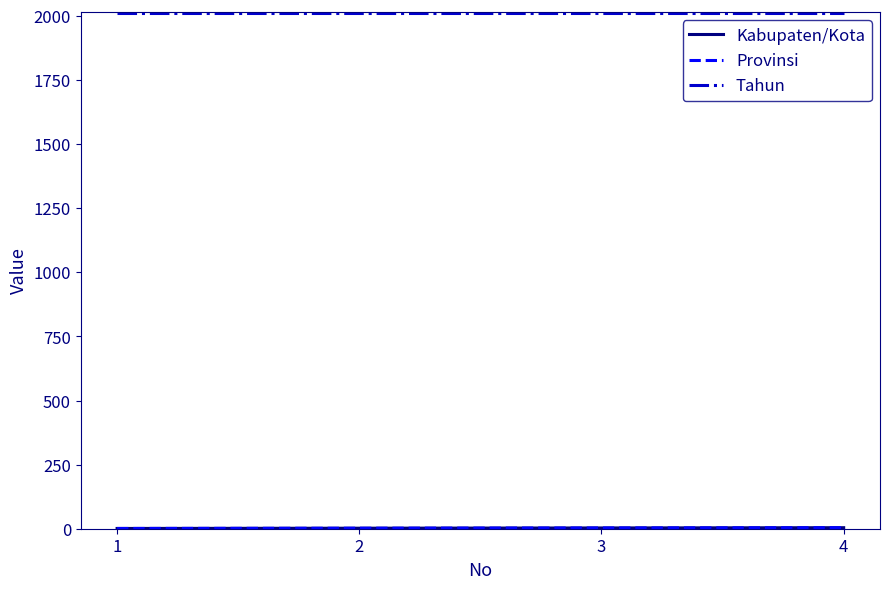

Does the chart have visible grid lines?

No